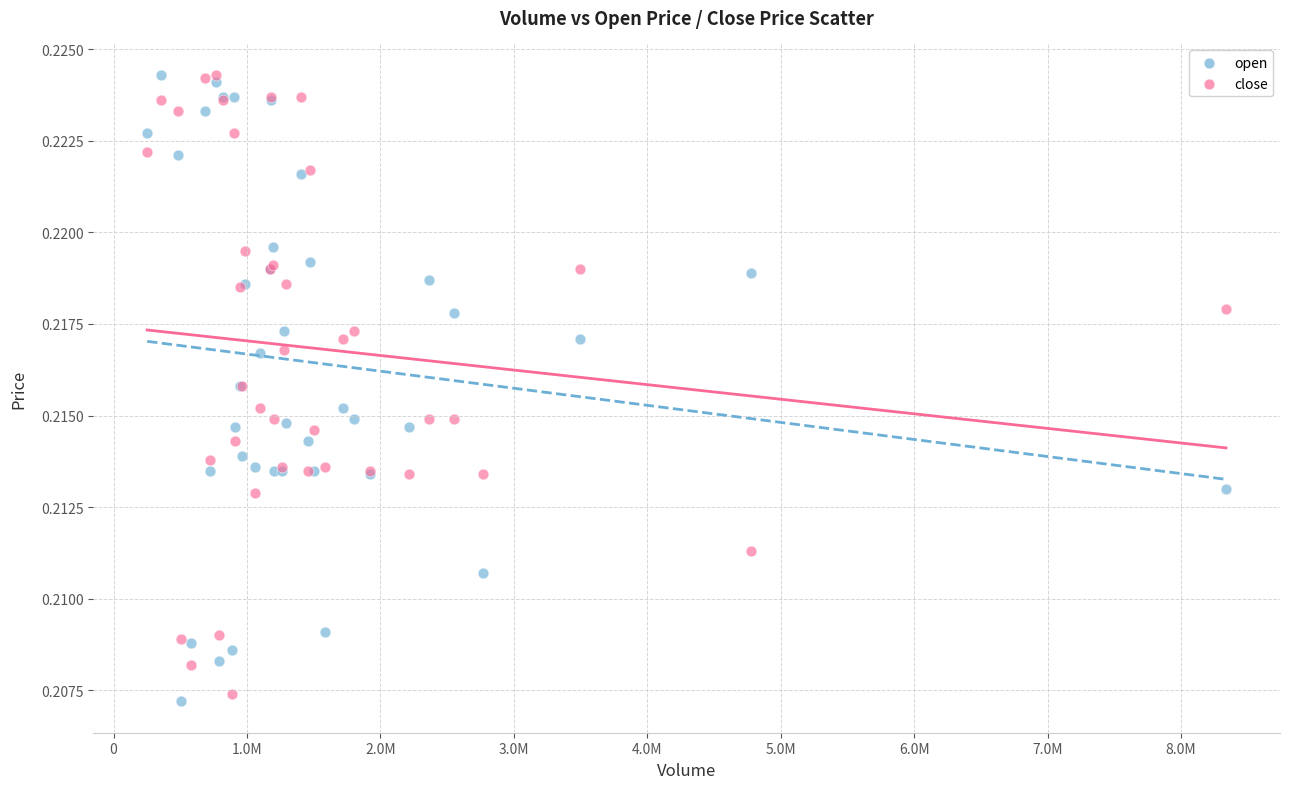

What is the X range (max minus min) for the scatter plot?

8084743.0